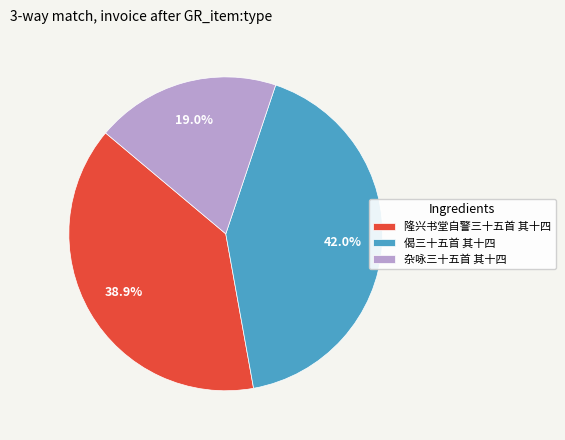

The 偈三十五首 其十四 slice represents 42% of the pie. True or false?

True